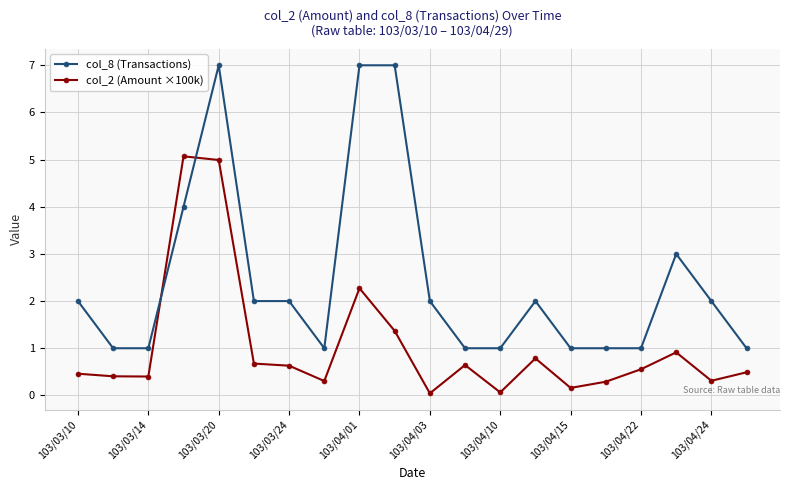

What is the value of the col_8 (Transactions) point at the 16th from the left?

1.0